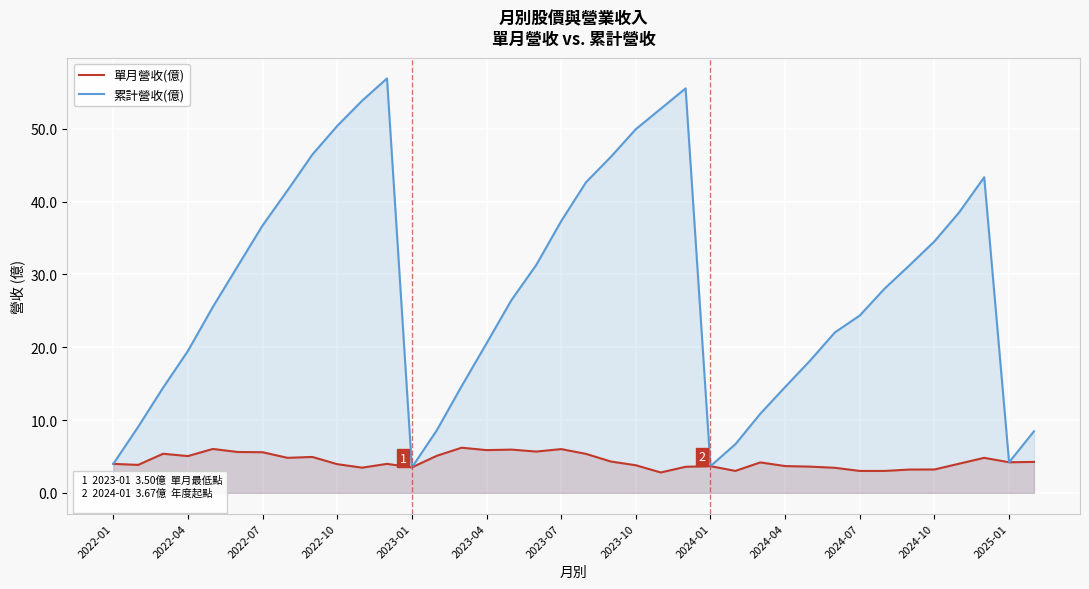

What is the difference between the maximum and second lowest values in the 累計營收(億) series?

53.2